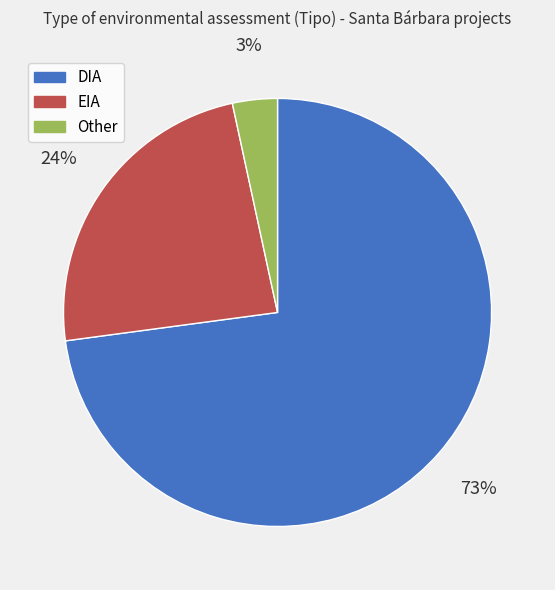

To the nearest percent, what is the combined percentage of EIA and Other?

27%